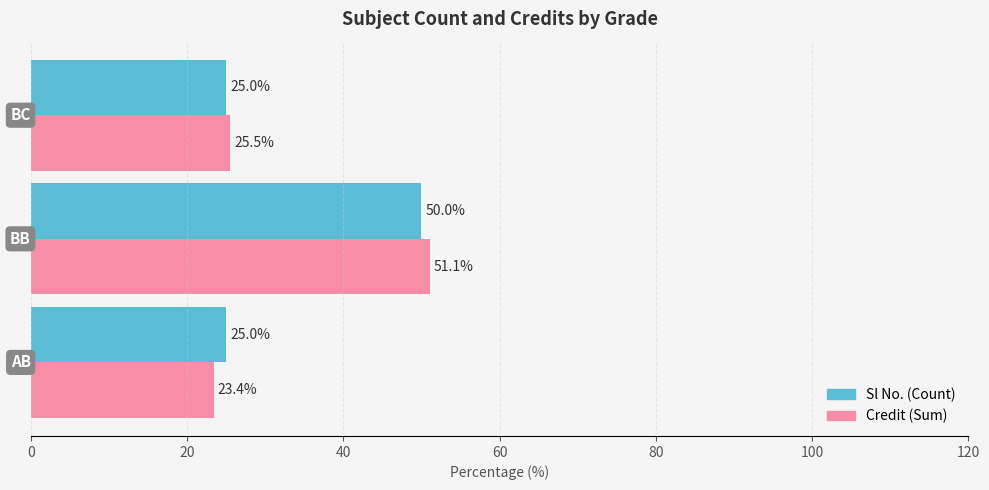

Which category has the highest value in the Sl No. (Count) series?

BB